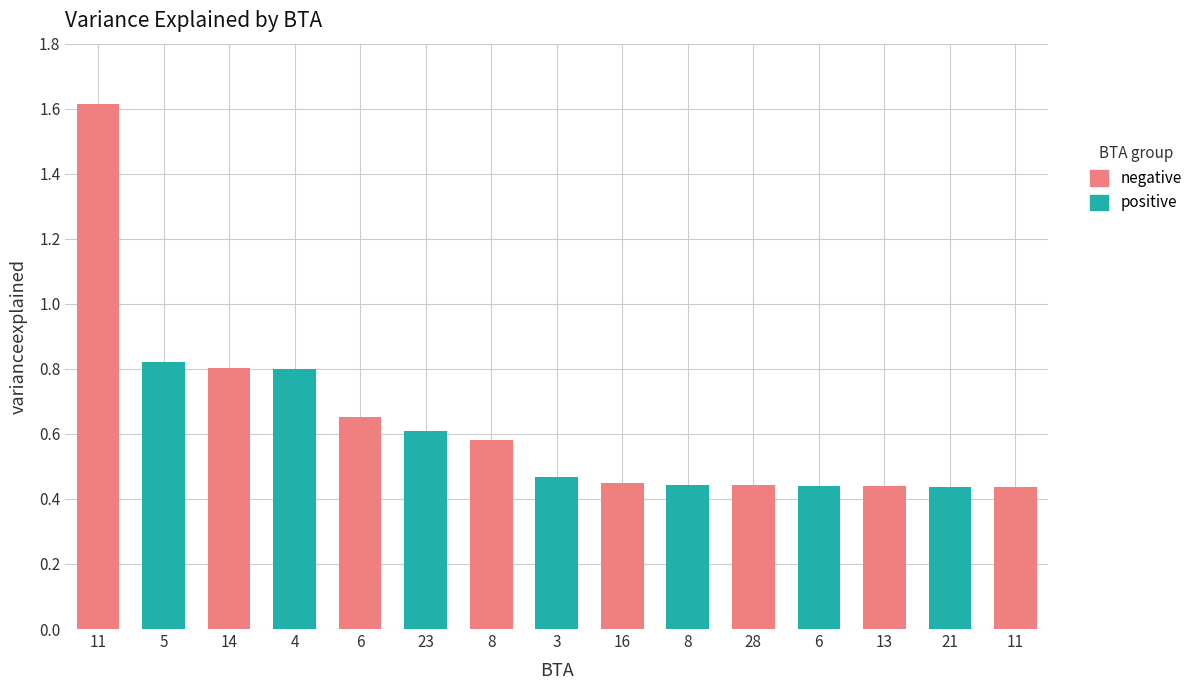

List the labels in order of value, smallest first.

11, 21, 13, 6, 28, 8, 16, 3, 8, 23, 6, 4, 14, 5, 11